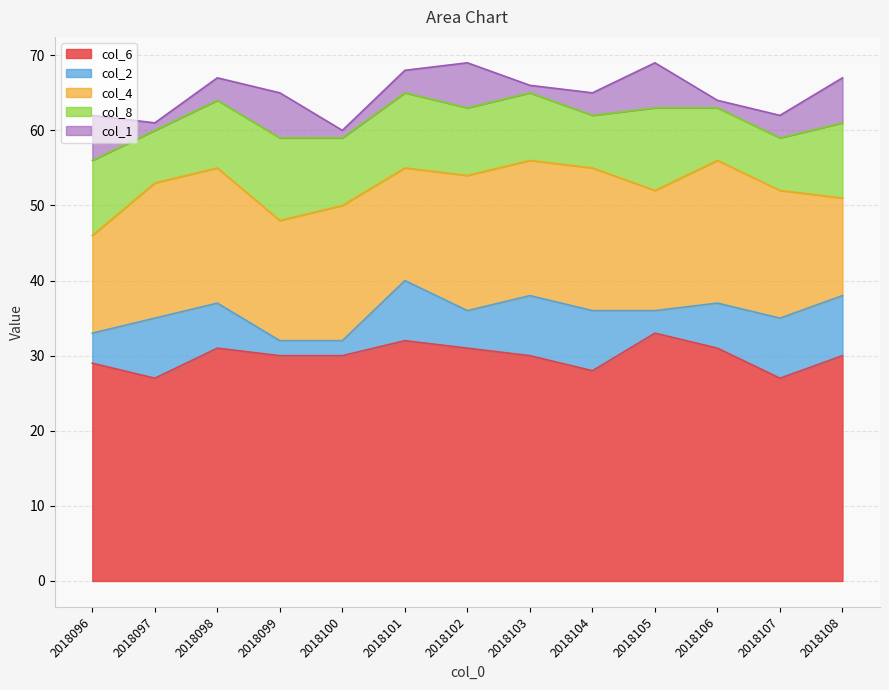

What is the difference between the col_4 values at 2018105 and 2018106?

3